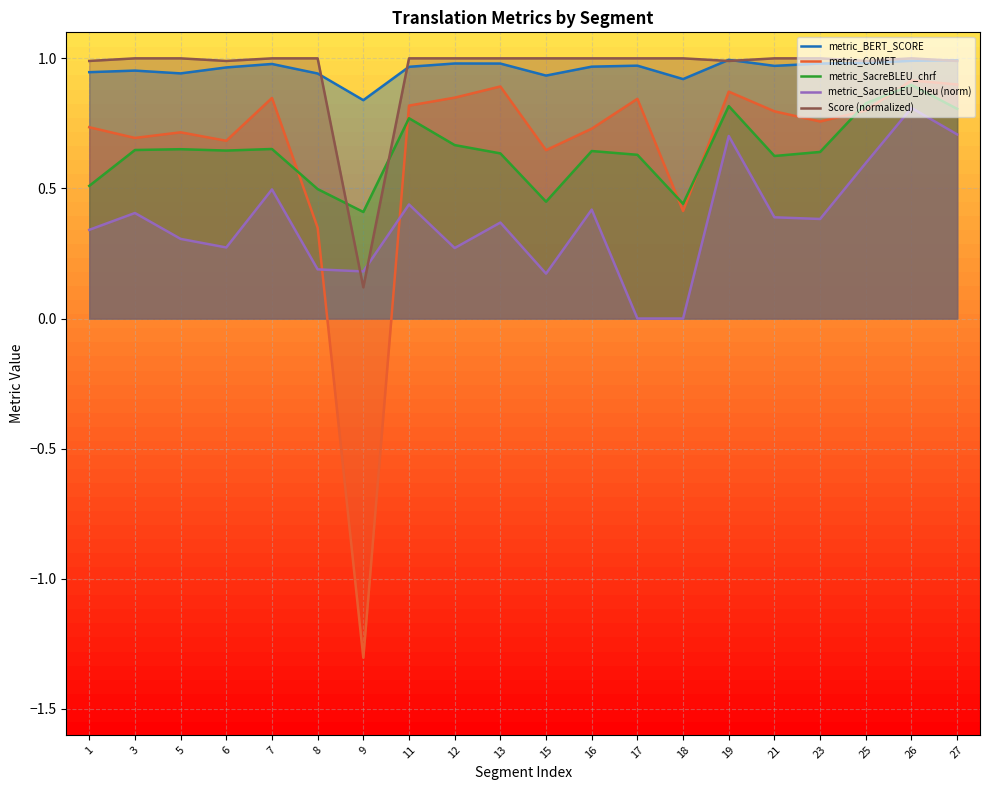

What is the average value of the metric_BERT_SCORE series?

1.0